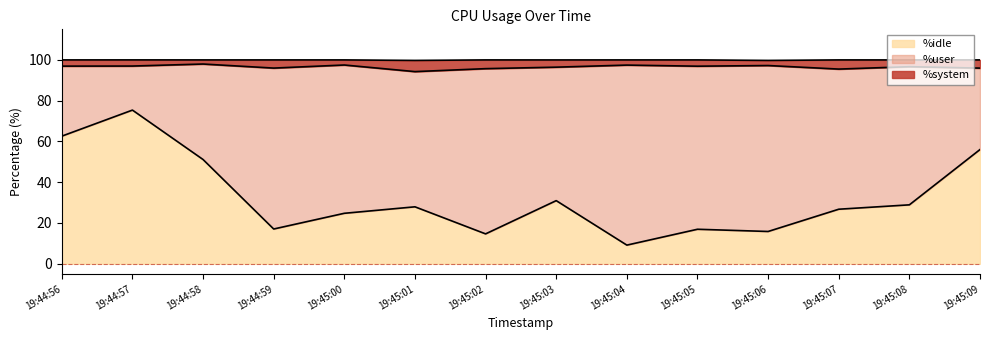

Is it true that %idle equals 56.0 at 19:45:09?

True